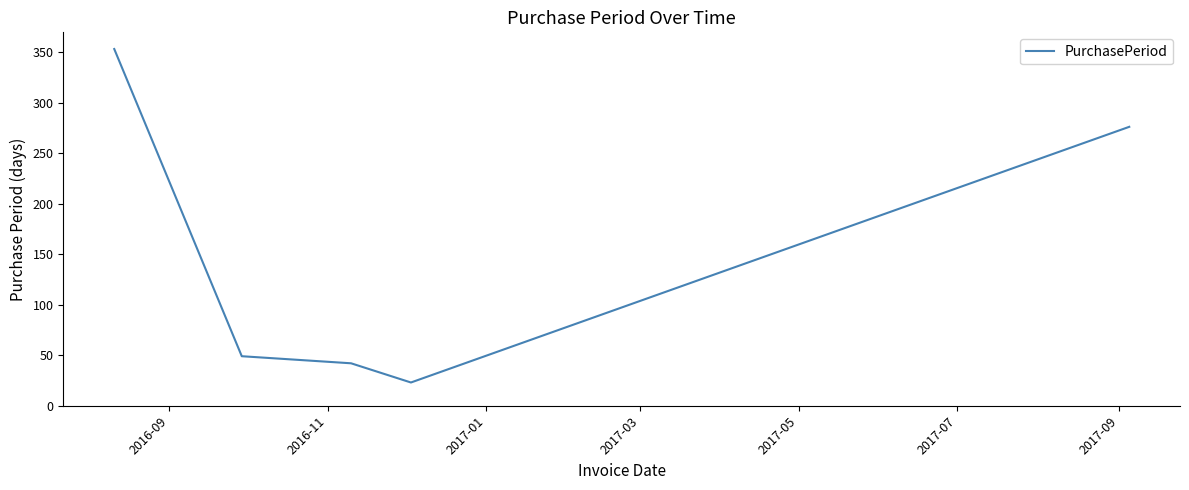

How many categories are shown in the chart?

5